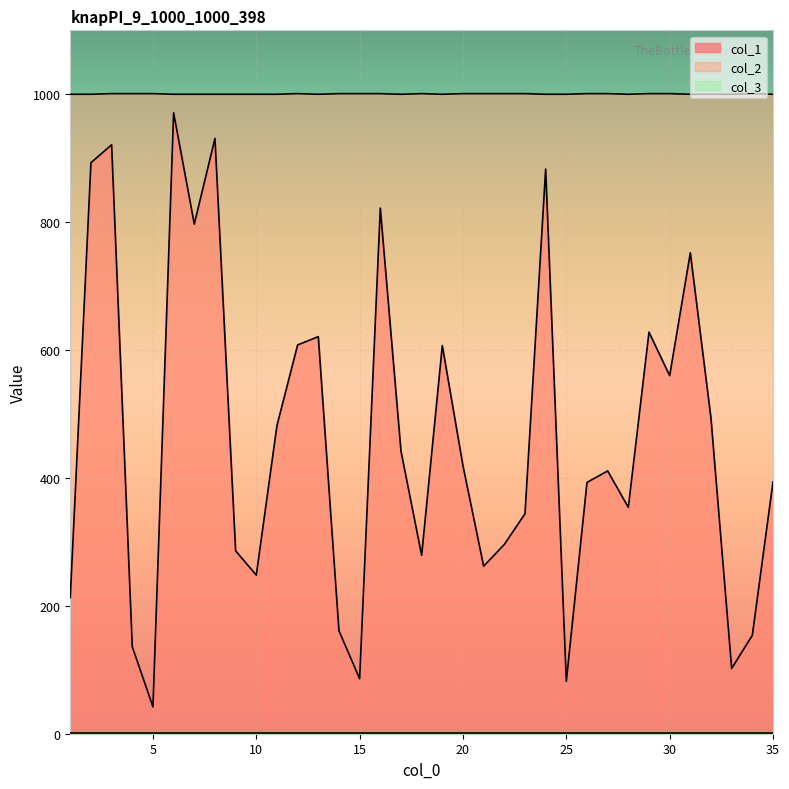

At how many categories does at least one series exceed 469?

35